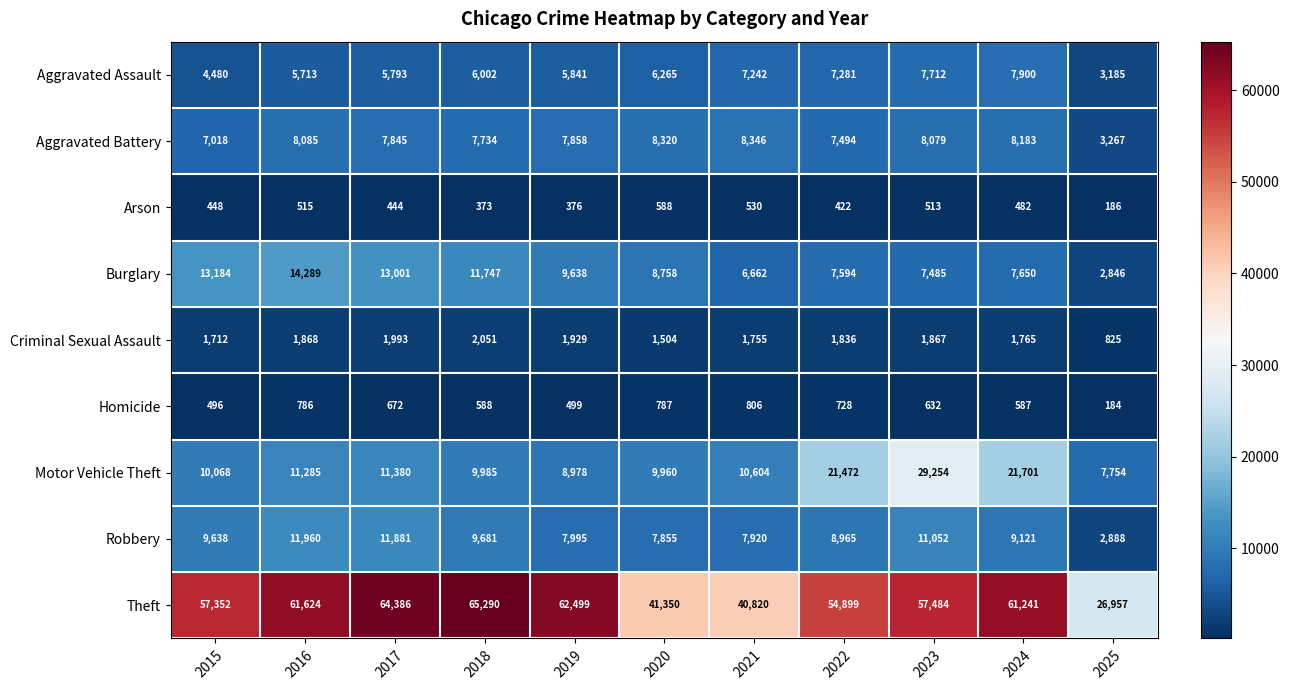

What is the sum of all Burglary values?

102854